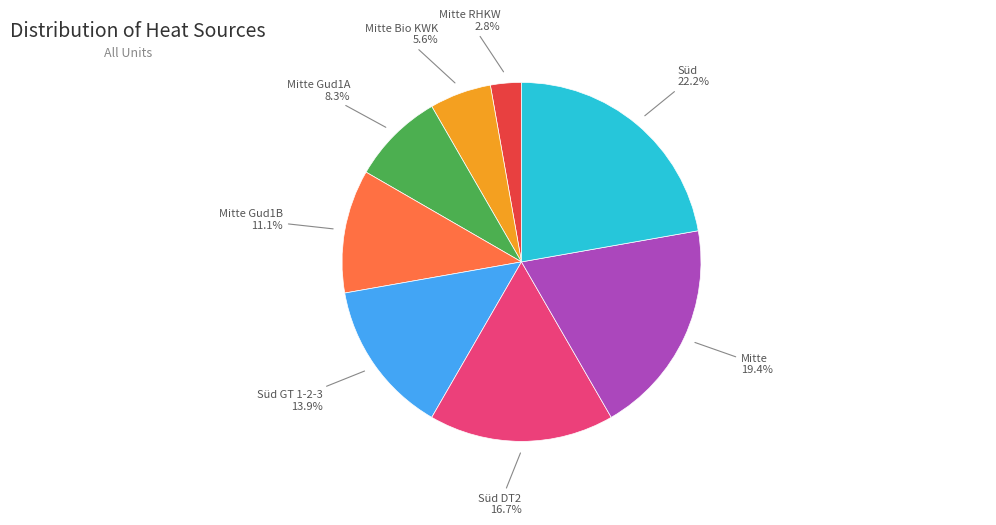

Count the number of slices in the pie.

8